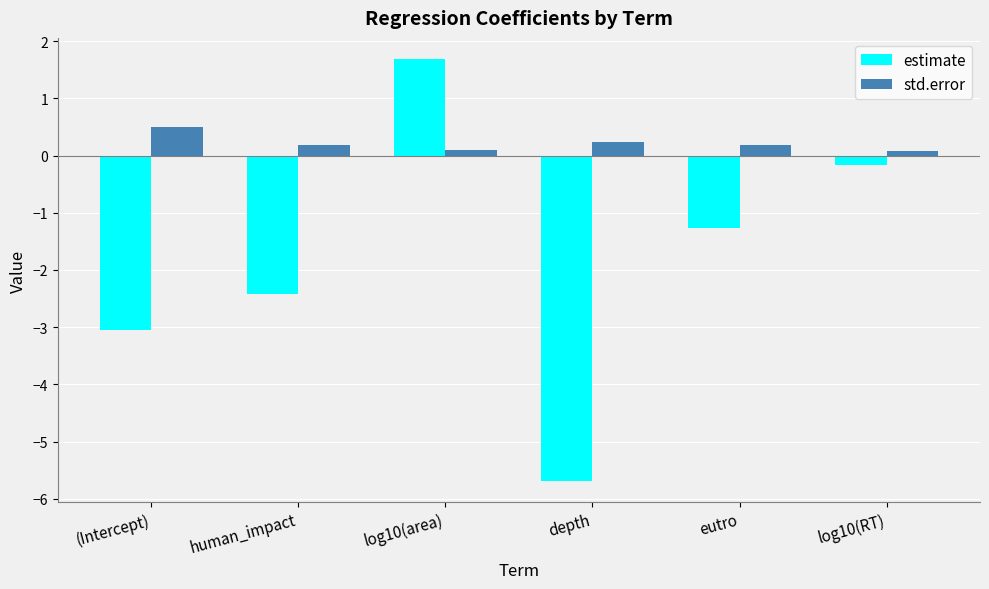

Is the value of estimate at human_impact greater than the value of std.error at log10(area)?

No